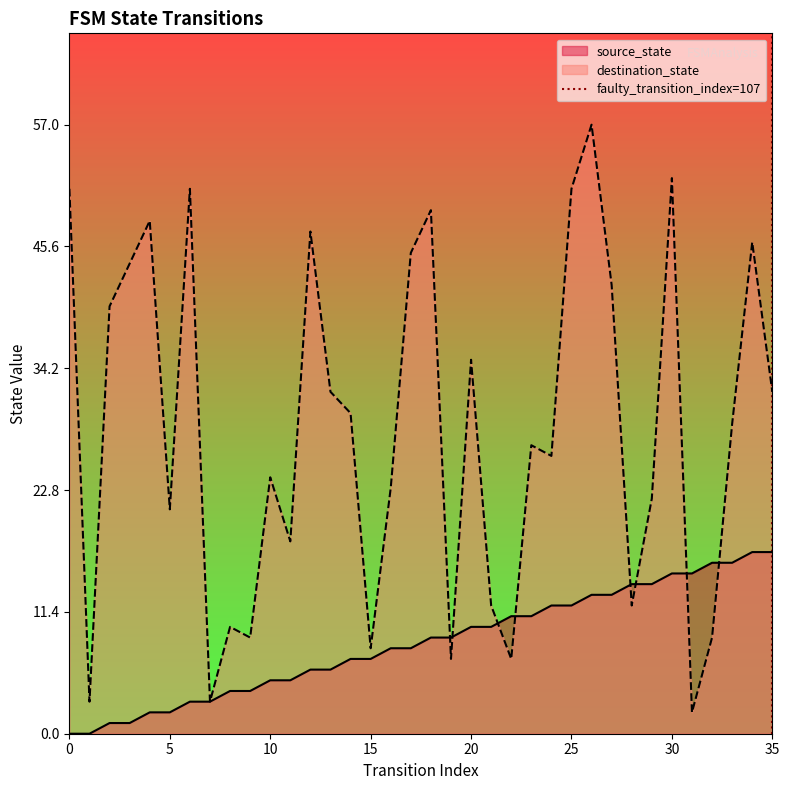

True or false: destination_state has a value of 14 at 20.

False